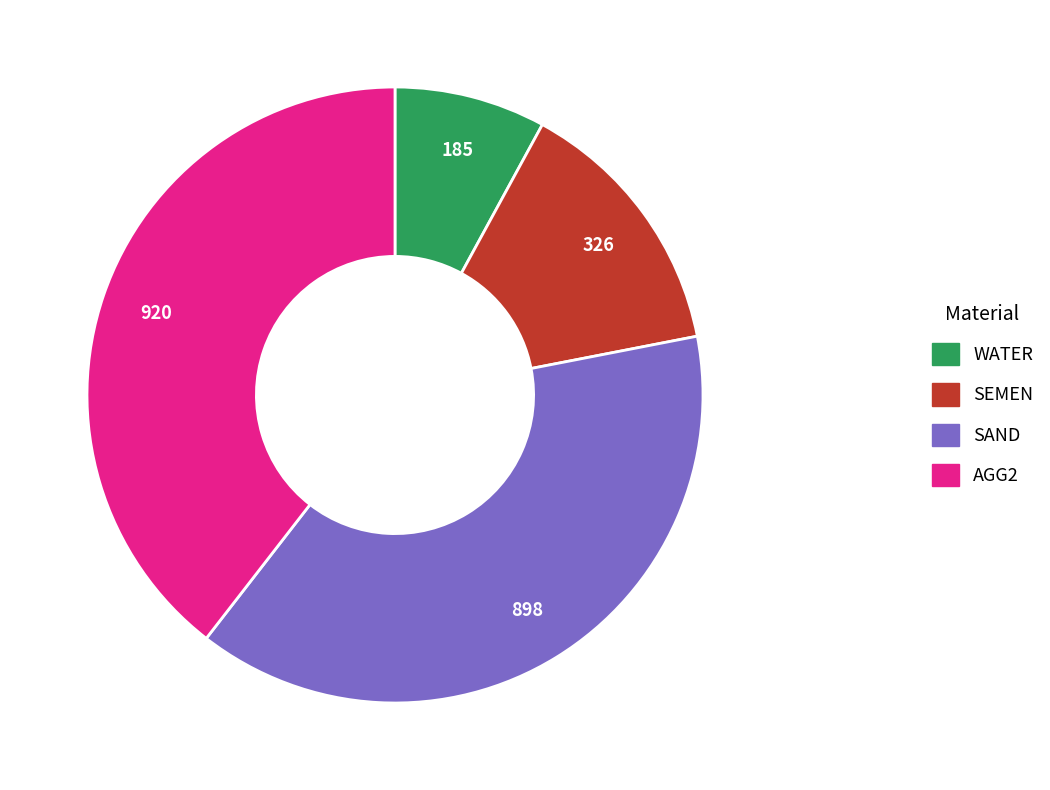

Which category has the smallest portion of the pie?

WATER